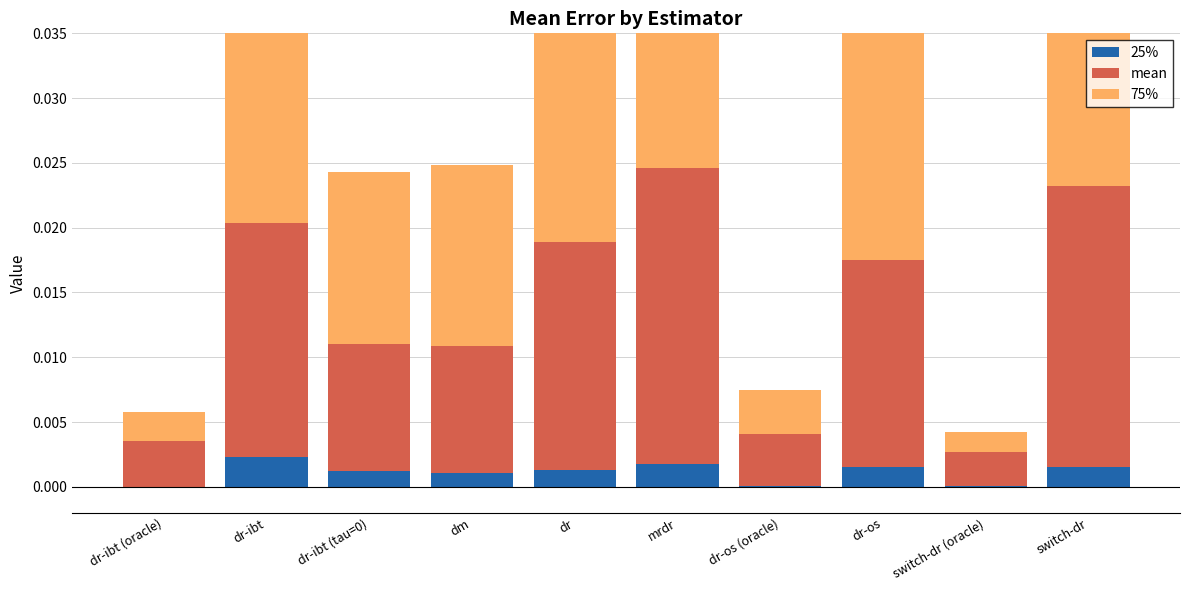

Rank the series by their average value, from highest to lowest.

75%, mean, 25%